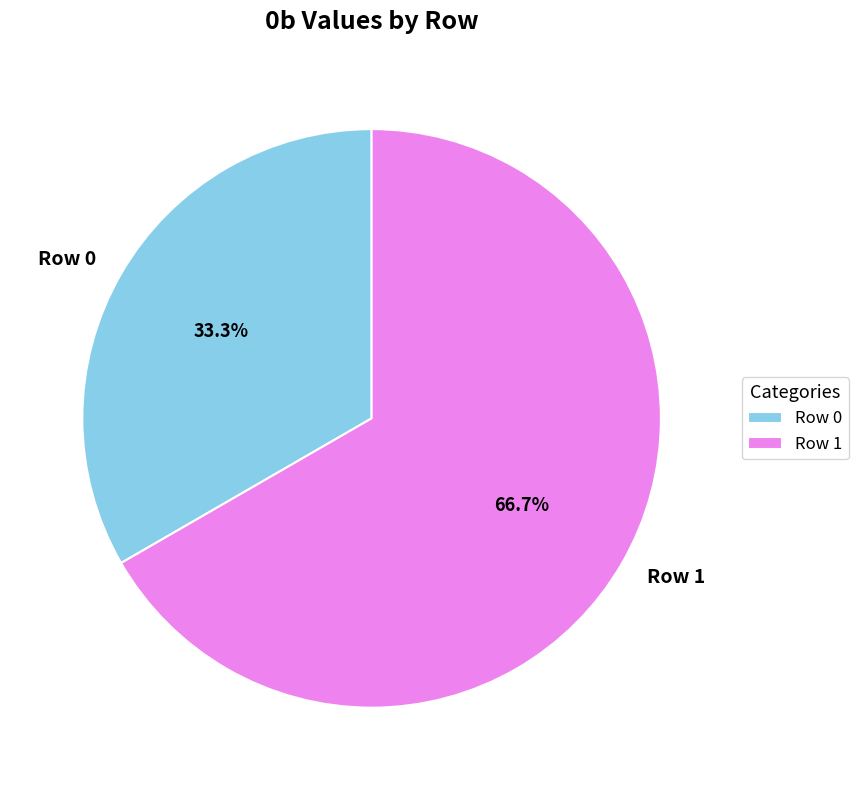

How many slices are in this pie chart?

2